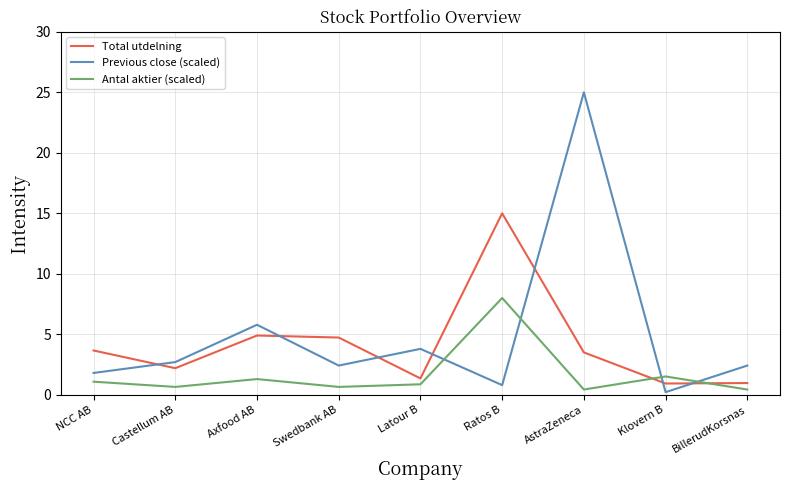

What is the difference between the maximum and minimum values in the Antal aktier (scaled) series?

7.6